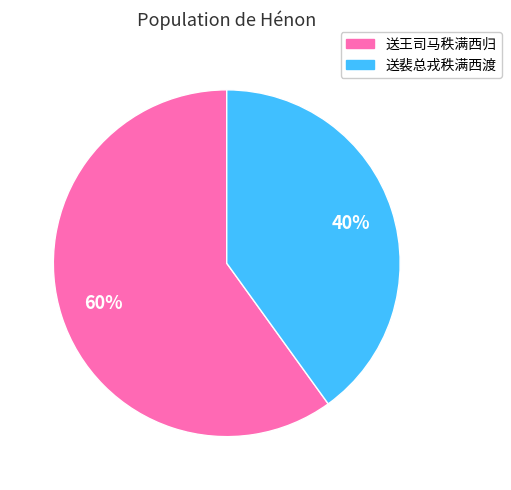

To the nearest percent, what portion does 送王司马秩满西归 represent?

60%